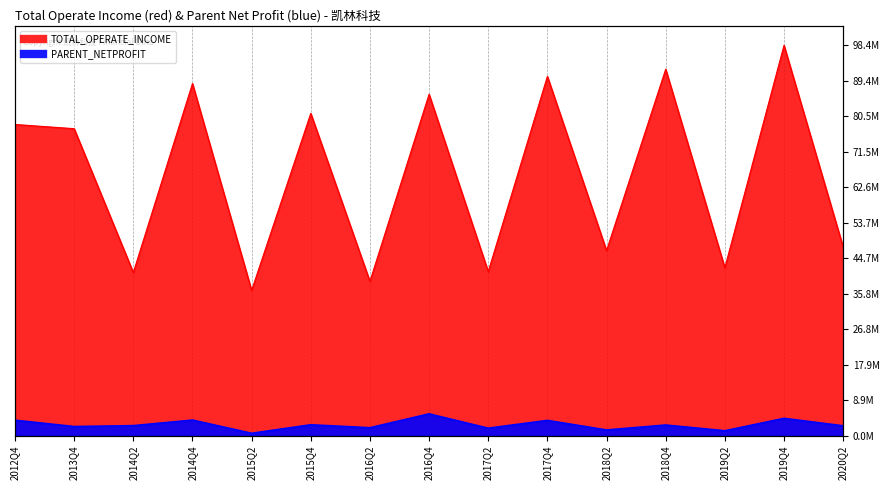

Rank the categories by TOTAL_OPERATE_INCOME value from highest to lowest.

2019Q4, 2018Q4, 2017Q4, 2014Q4, 2016Q4, 2015Q4, 2012Q4, 2013Q4, 2020Q2, 2018Q2, 2019Q2, 2017Q2, 2014Q2, 2016Q2, 2015Q2